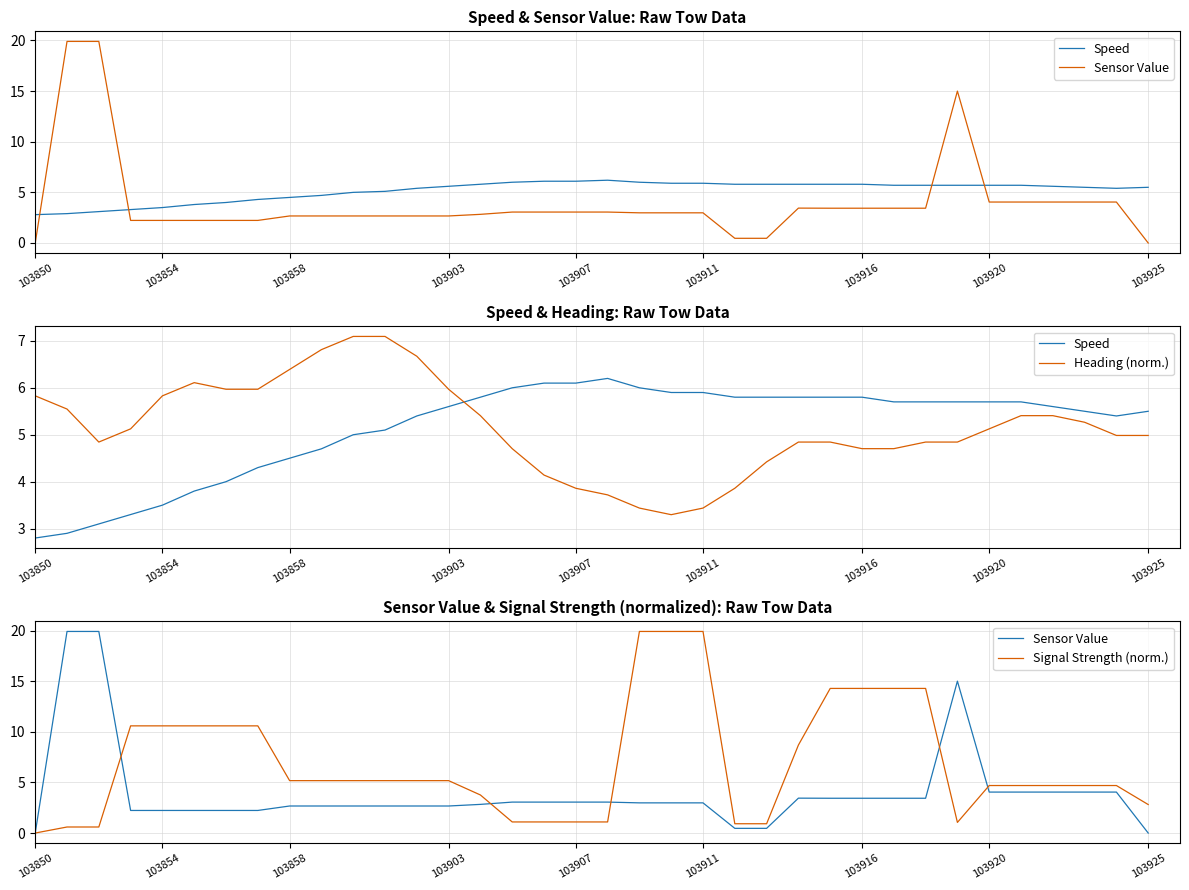

The value of Speed at 103925 is 5.5. True or false?

True